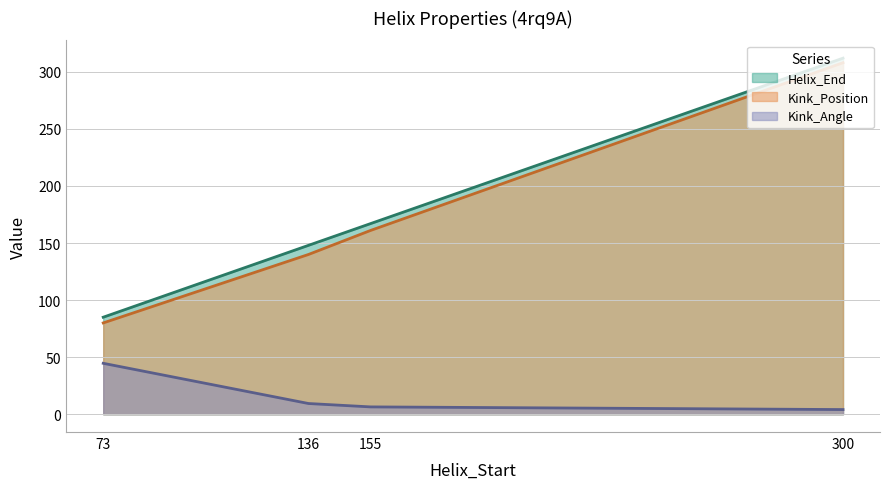

How many lines are shown in the chart?

3